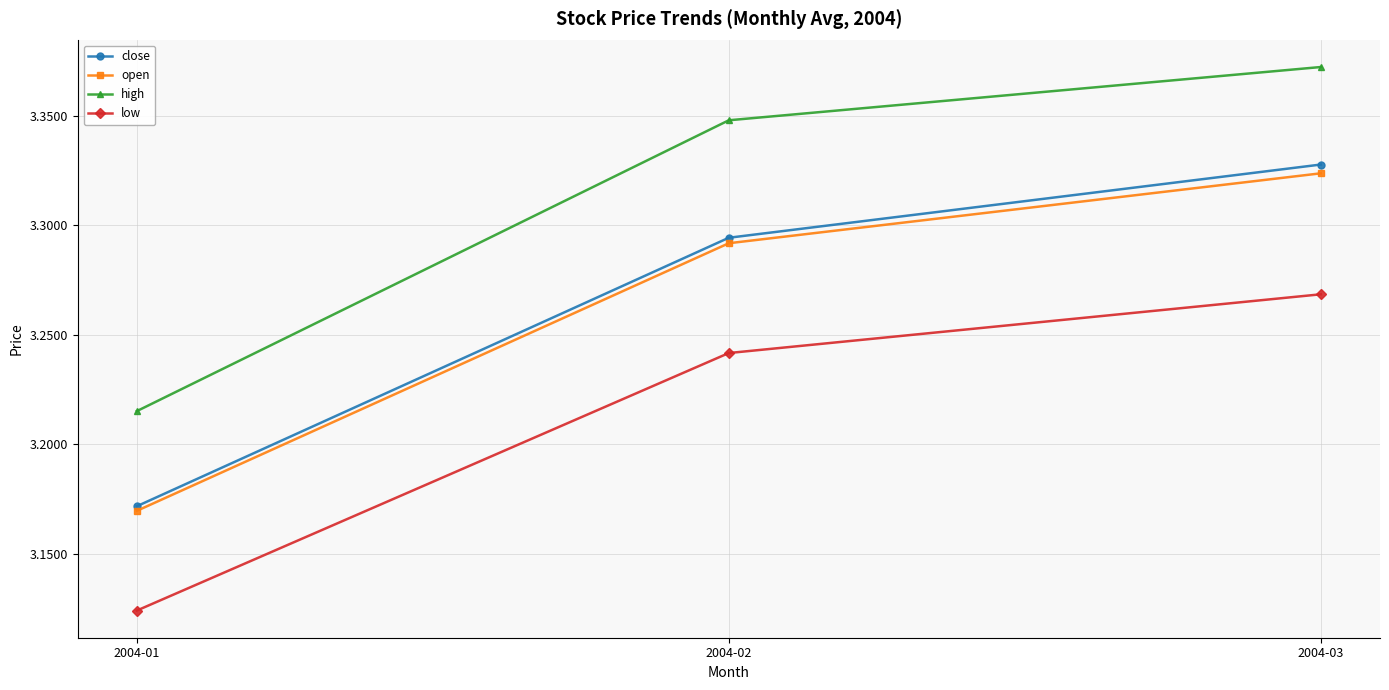

True or false: close has a value of 5.7 at 2004-03.

False